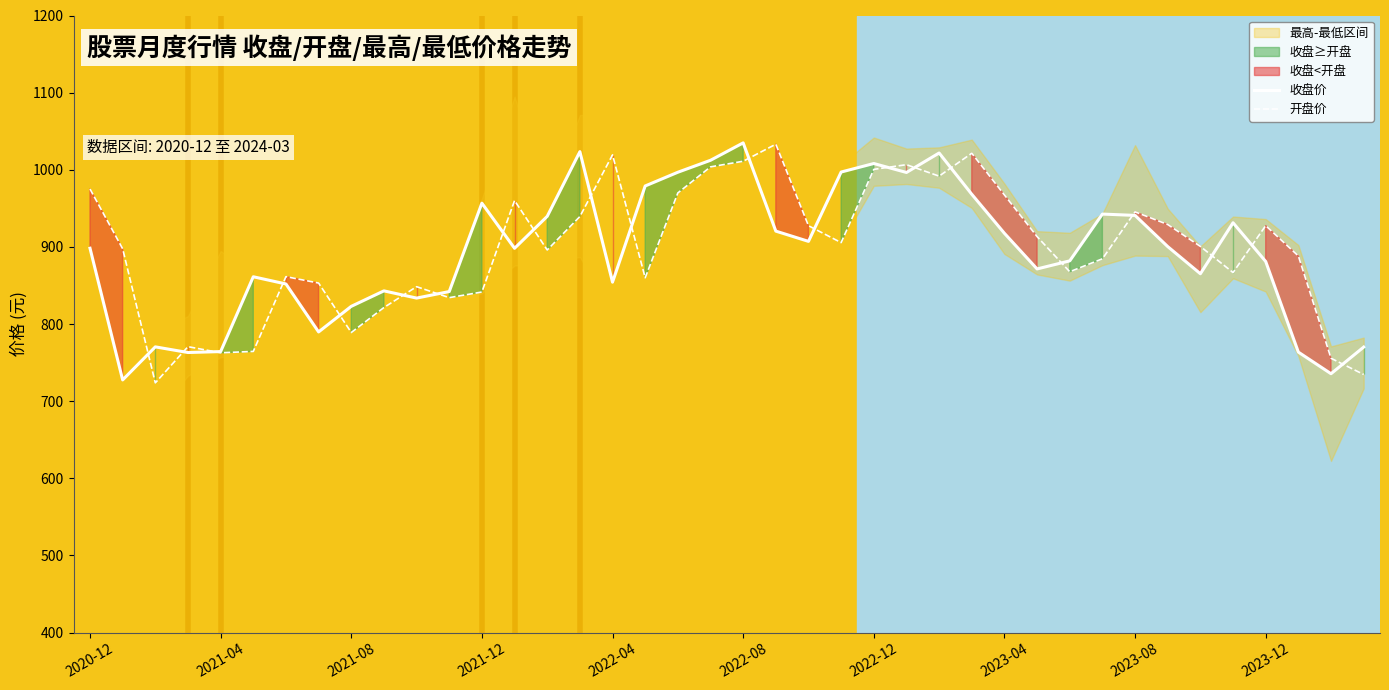

What is the minimum value for 收盘价?

727.5